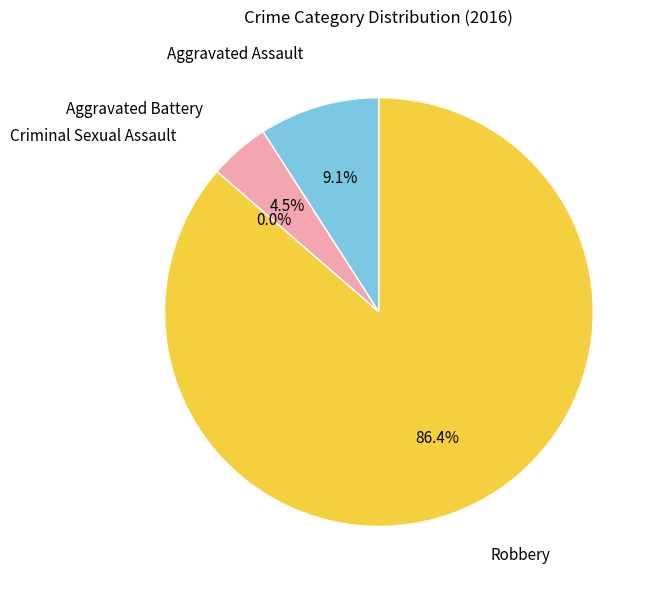

What is the change in value from Aggravated Assault to Robbery?

+17